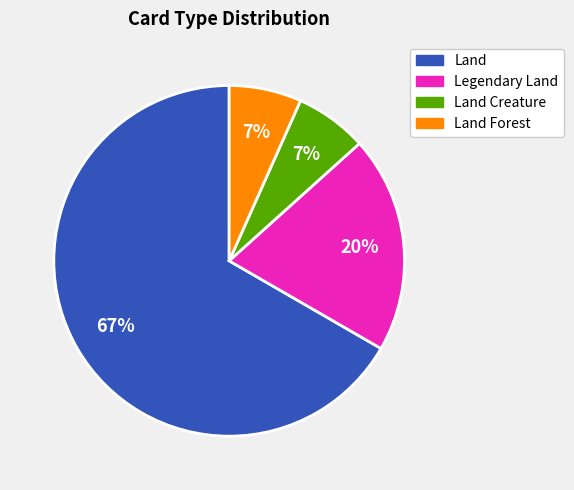

To the nearest percent, what is the combined percentage of Land Forest and Legendary Land?

27%